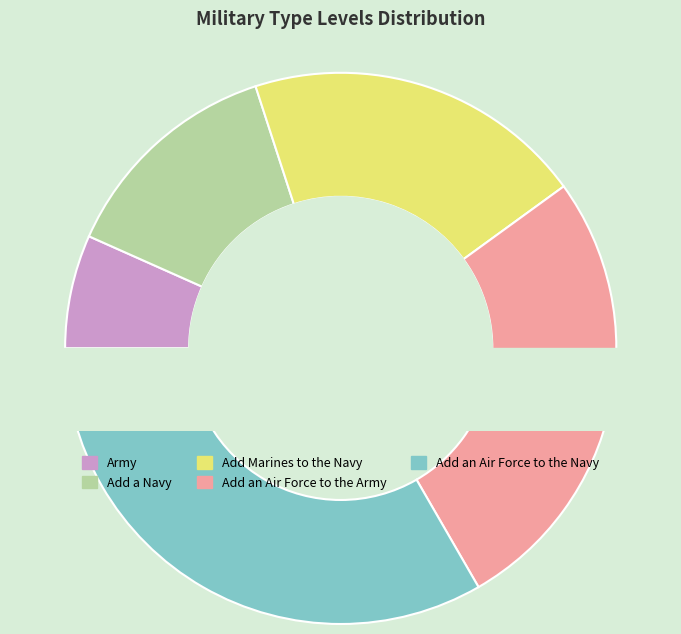

The Add a Navy slice represents 13% of the pie. True or false?

True